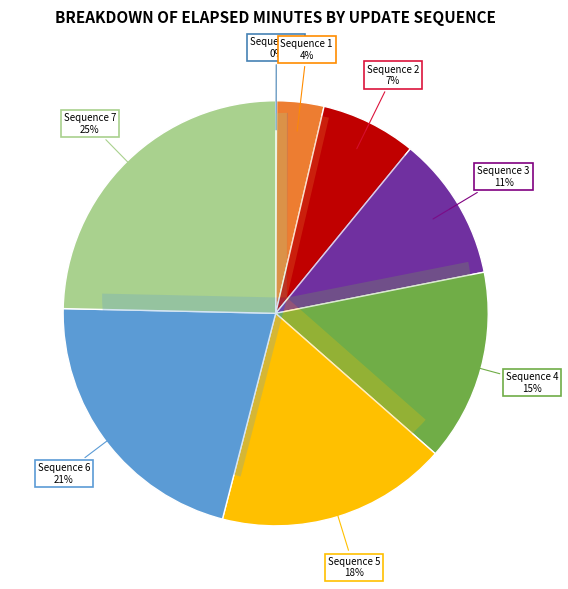

How many segments does this pie chart have?

8